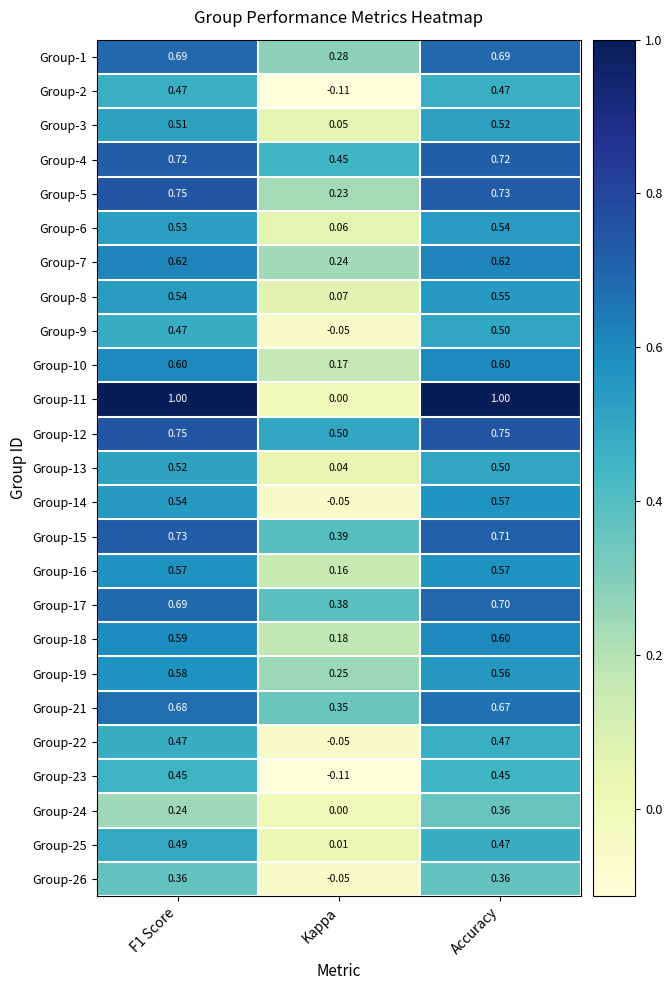

Is the value of Group-14 at Accuracy greater than the value of Group-22 at F1 Score?

Yes